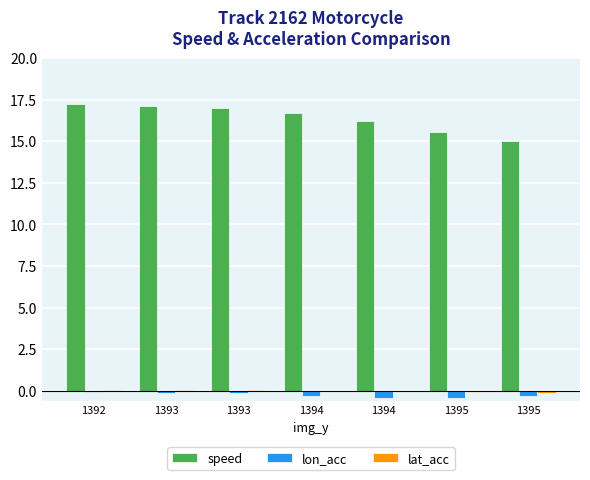

The value of lon_acc at 1393 is -0.0. True or false?

False